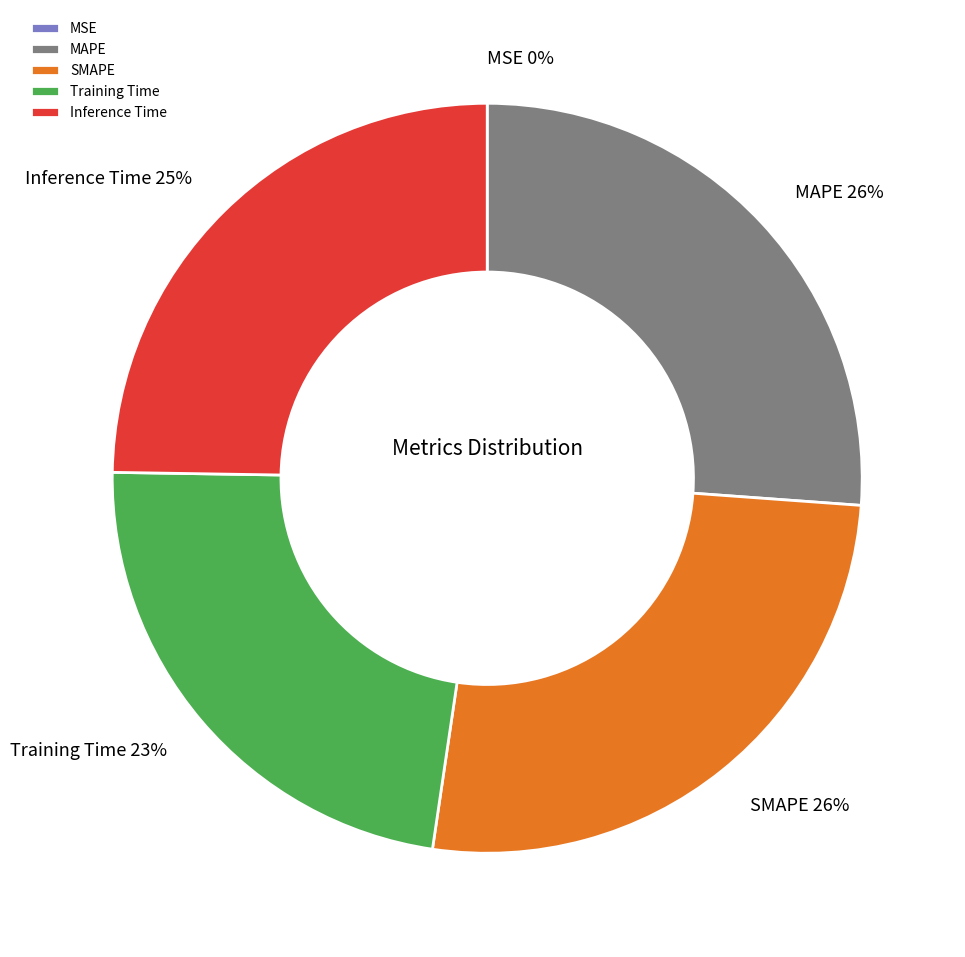

True or false: Inference Time accounts for 25% of the total.

True